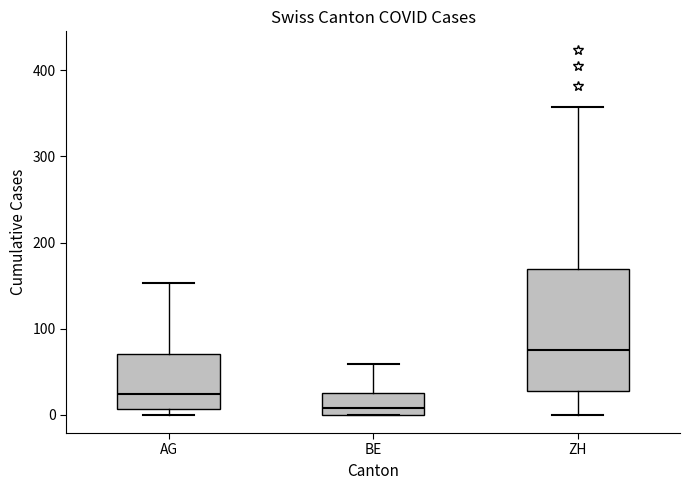

Reading left to right, transcribe this box plot: for each box, give where its median line is, the range the box spans, and where its two whiskers end, as read against the y-axis. The values are not printed on the chart, so give them approximately, as read against the axis.

AG: median 20, box 10 to 70, whiskers 0 to 150
BE: median 10, box 0 to 30, whiskers 0 to 60
ZH: median 80, box 30 to 170, whiskers 0 to 360